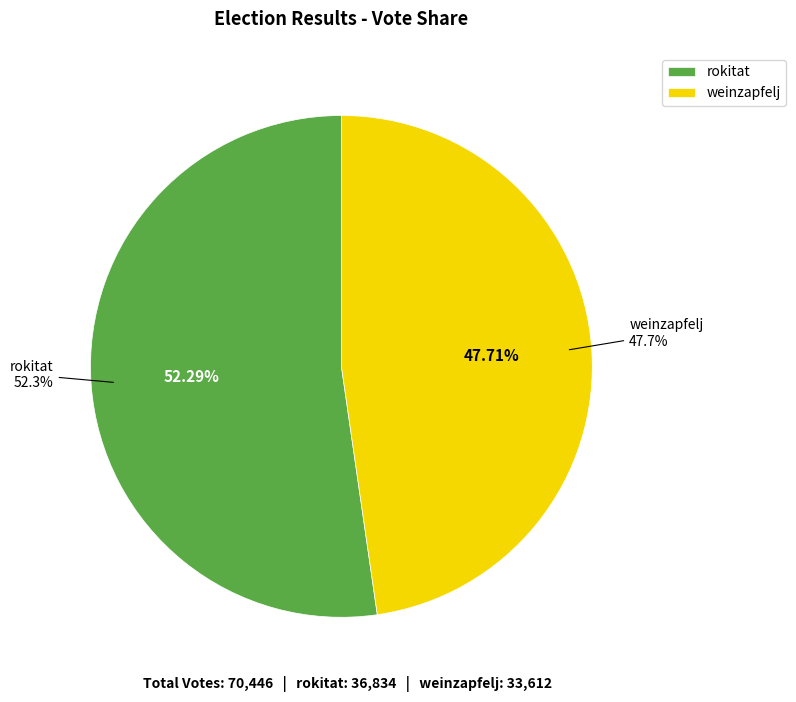

The rokitat slice represents 58% of the pie. True or false?

False